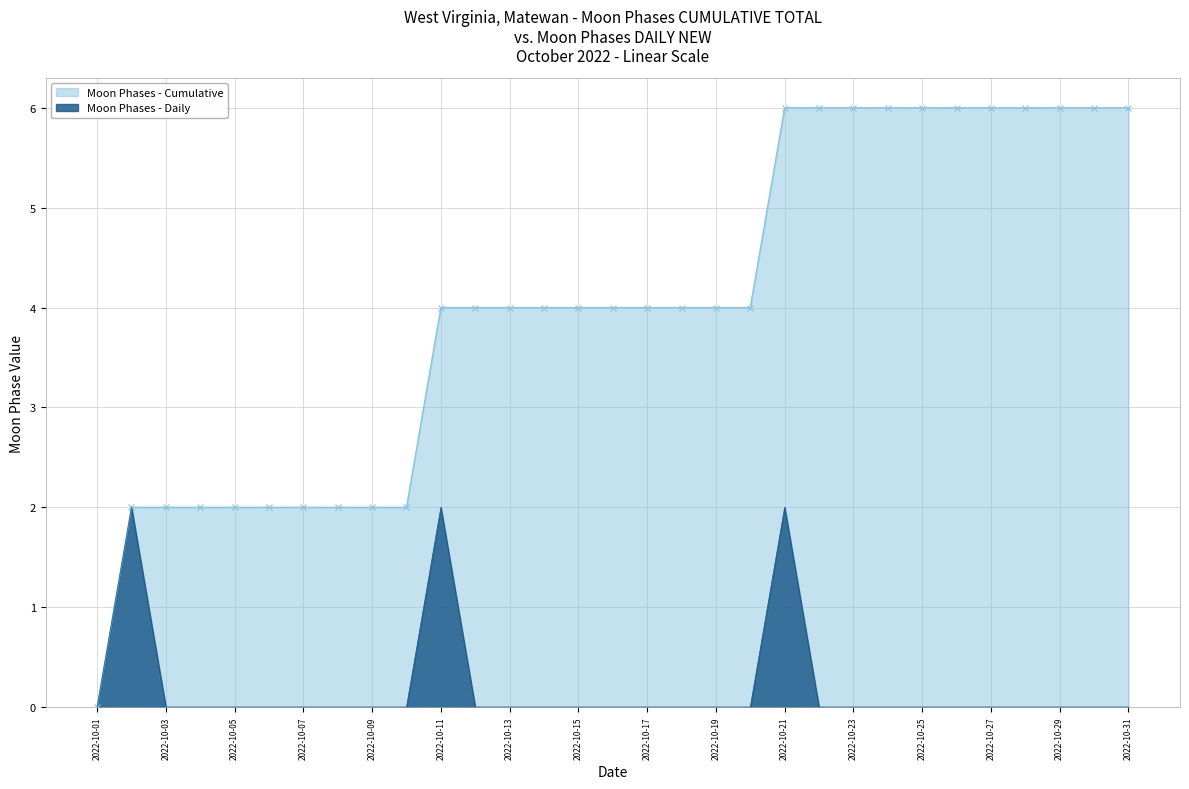

Reading right to left, extract all data points from this chart.

Moon Phases - Cumulative: 2022-10-31=6	2022-10-30=6	2022-10-29=6	2022-10-28=6	2022-10-27=6	2022-10-26=6	2022-10-25=6	2022-10-24=6	2022-10-23=6	2022-10-22=6	2022-10-21=6	2022-10-20=4	2022-10-19=4	2022-10-18=4	2022-10-17=4	2022-10-16=4	2022-10-15=4	2022-10-14=4	2022-10-13=4	2022-10-12=4	2022-10-11=4	2022-10-10=2	2022-10-09=2	2022-10-08=2	2022-10-07=2	2022-10-06=2	2022-10-05=2	2022-10-04=2	2022-10-03=2	2022-10-02=2	2022-10-01=0
Moon Phases - Daily: 2022-10-31=0	2022-10-30=0	2022-10-29=0	2022-10-28=0	2022-10-27=0	2022-10-26=0	2022-10-25=0	2022-10-24=0	2022-10-23=0	2022-10-22=0	2022-10-21=2	2022-10-20=0	2022-10-19=0	2022-10-18=0	2022-10-17=0	2022-10-16=0	2022-10-15=0	2022-10-14=0	2022-10-13=0	2022-10-12=0	2022-10-11=2	2022-10-10=0	2022-10-09=0	2022-10-08=0	2022-10-07=0	2022-10-06=0	2022-10-05=0	2022-10-04=0	2022-10-03=0	2022-10-02=2	2022-10-01=0